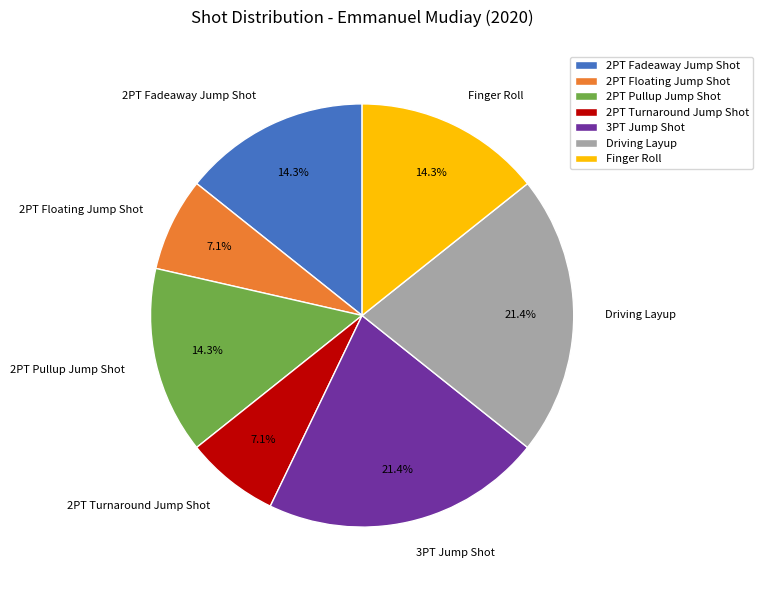

Does 2PT Fadeaway Jump Shot account for over 50% of the chart?

No